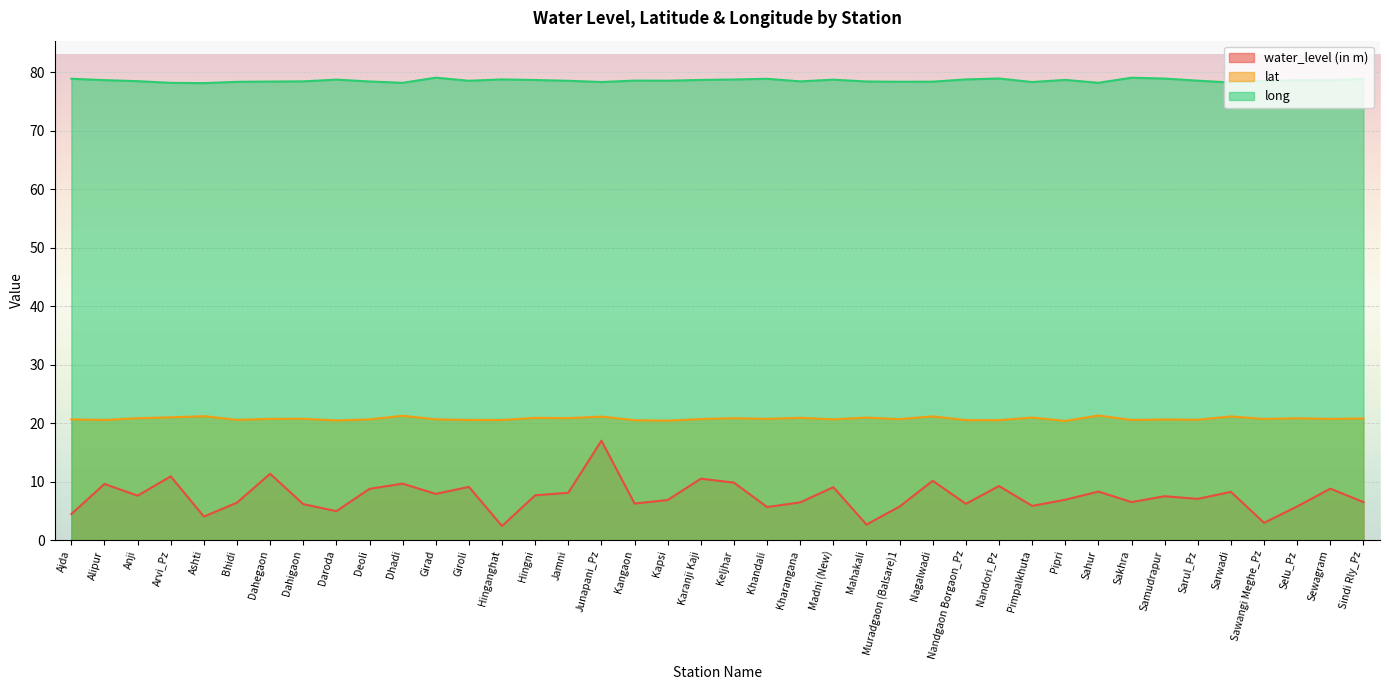

What is the label of the 1st point from the left?

Ajda